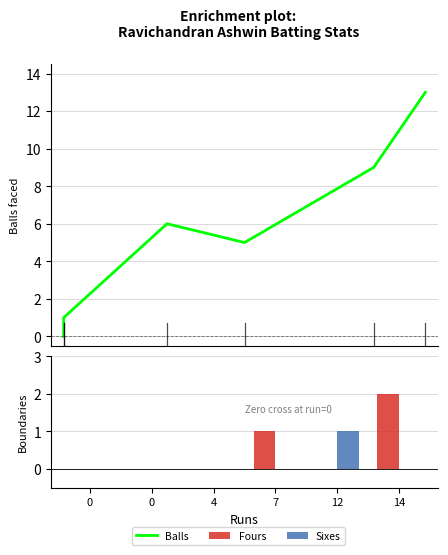

Is the value of Fours at 0 greater than the value of Balls at 0?

No